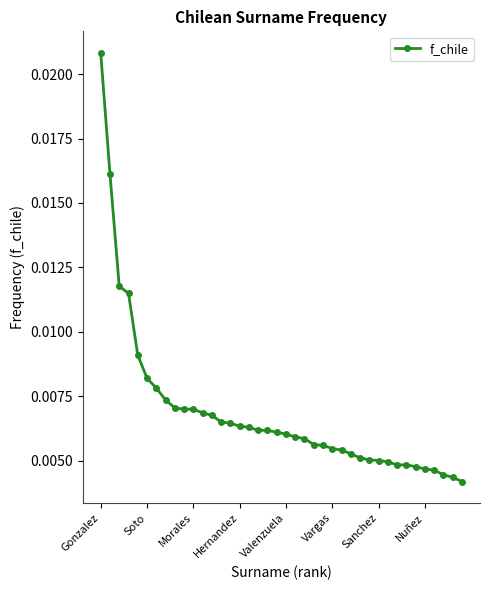

How many values are between 0 and 1?

40